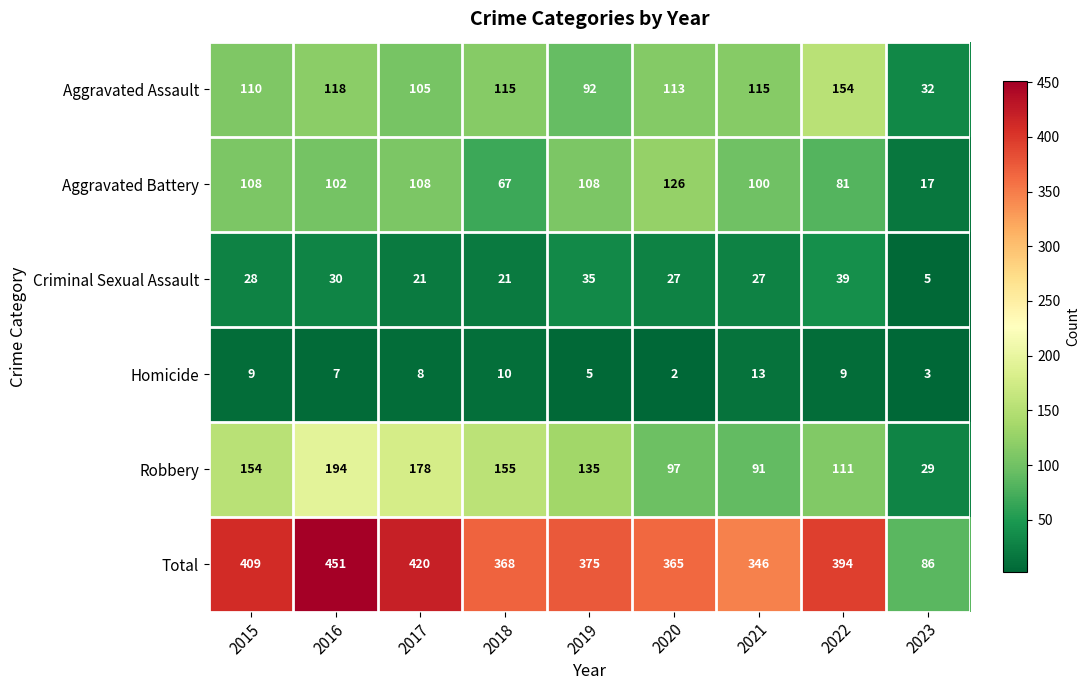

What is the total value across all series at 2017?

840